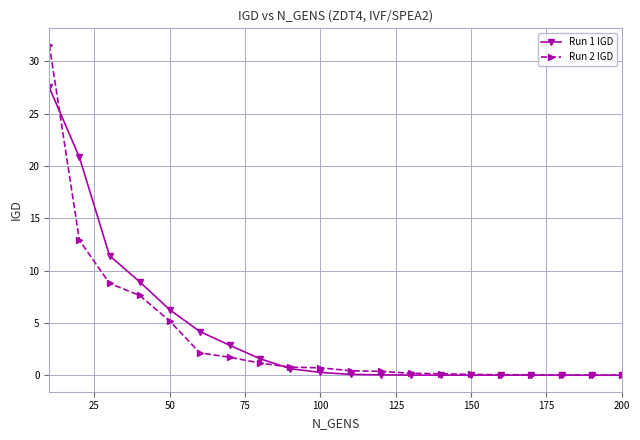

How many lines are shown in the chart?

2